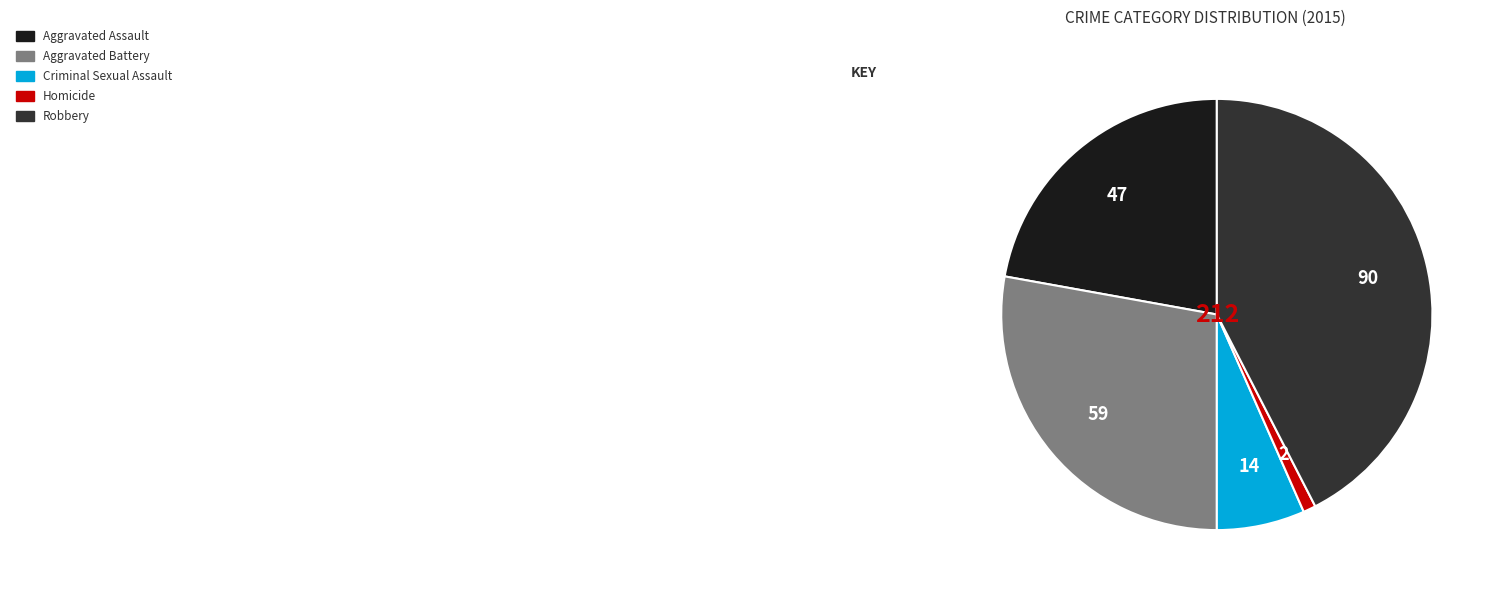

Count the number of slices in the pie.

5